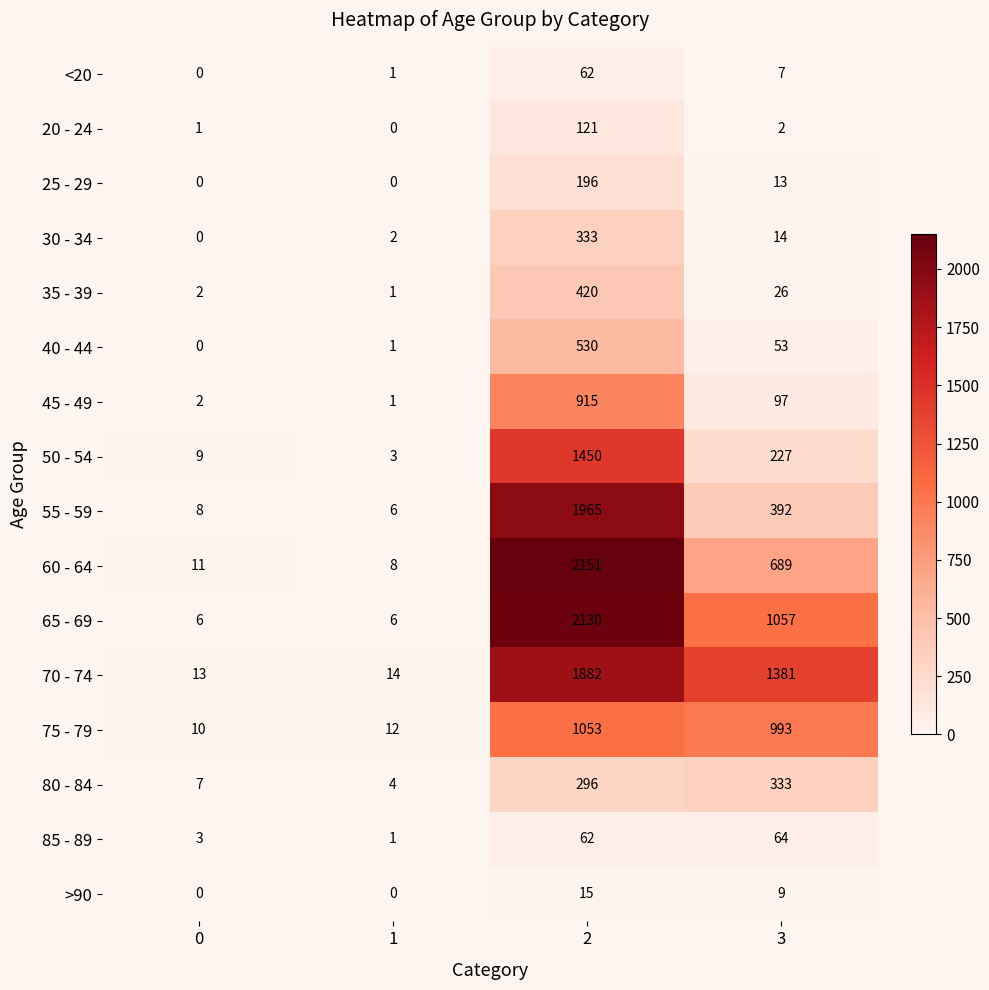

Which series has the widest spread of values?

60 - 64